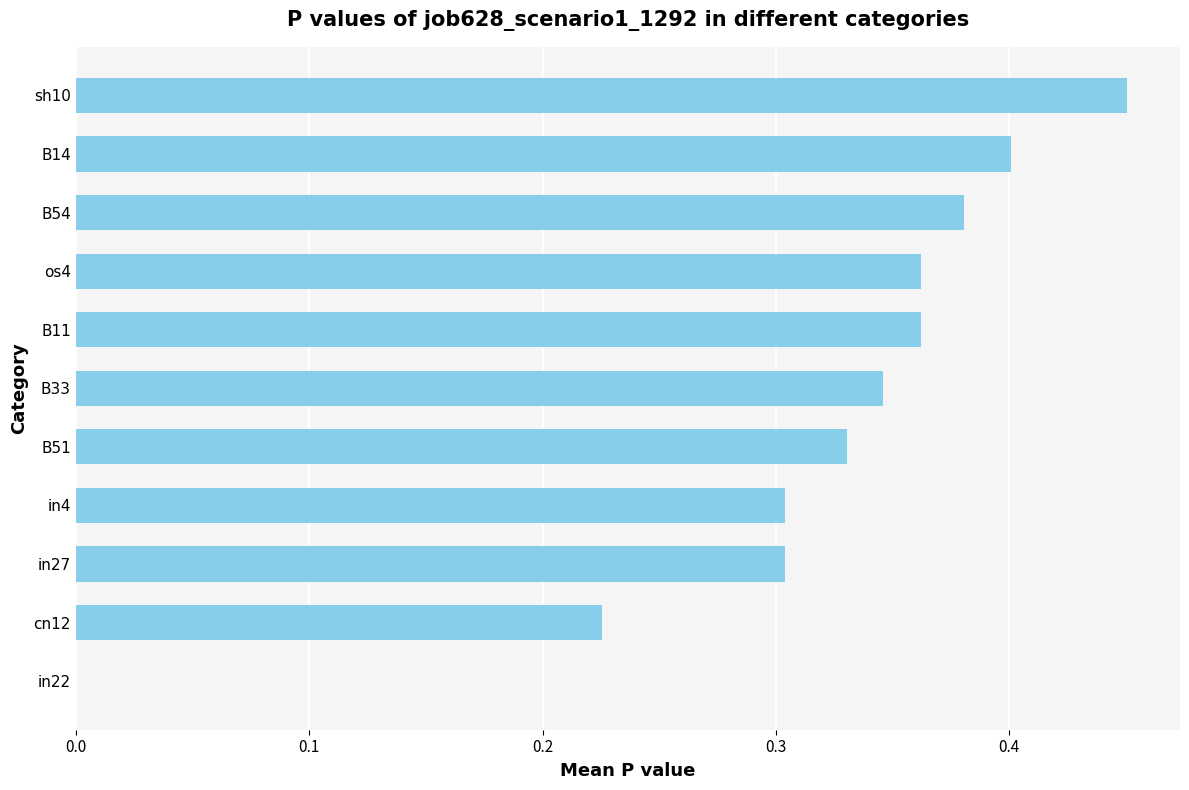

Are the bars horizontal?

Yes